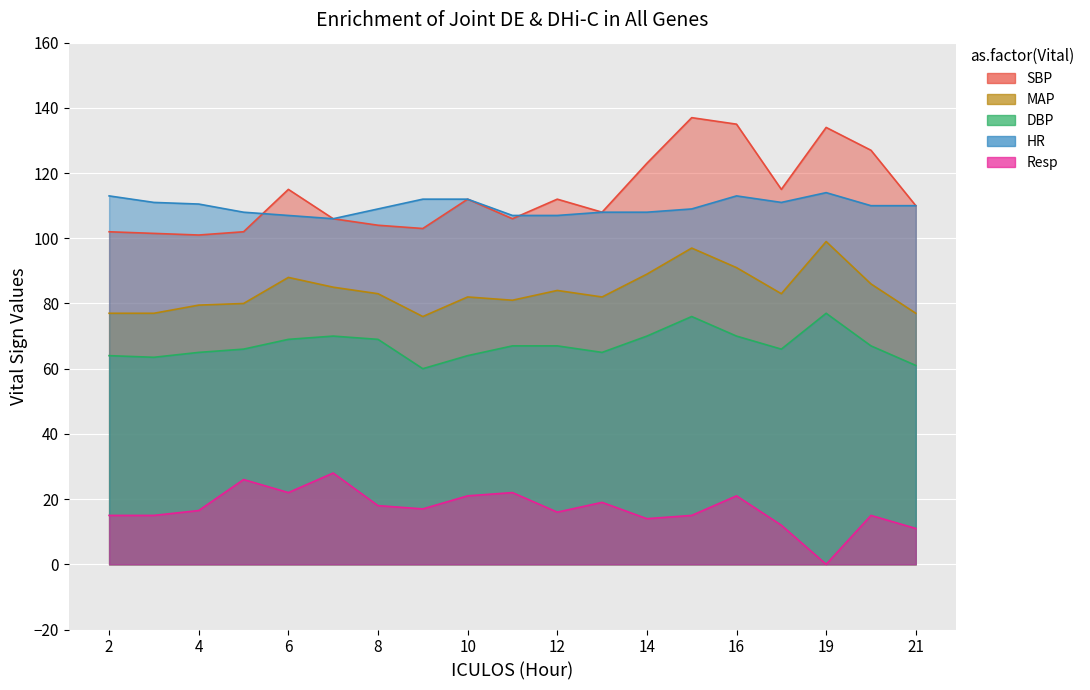

List the series in order of their peak value, lowest first.

Resp, DBP, MAP, HR, SBP